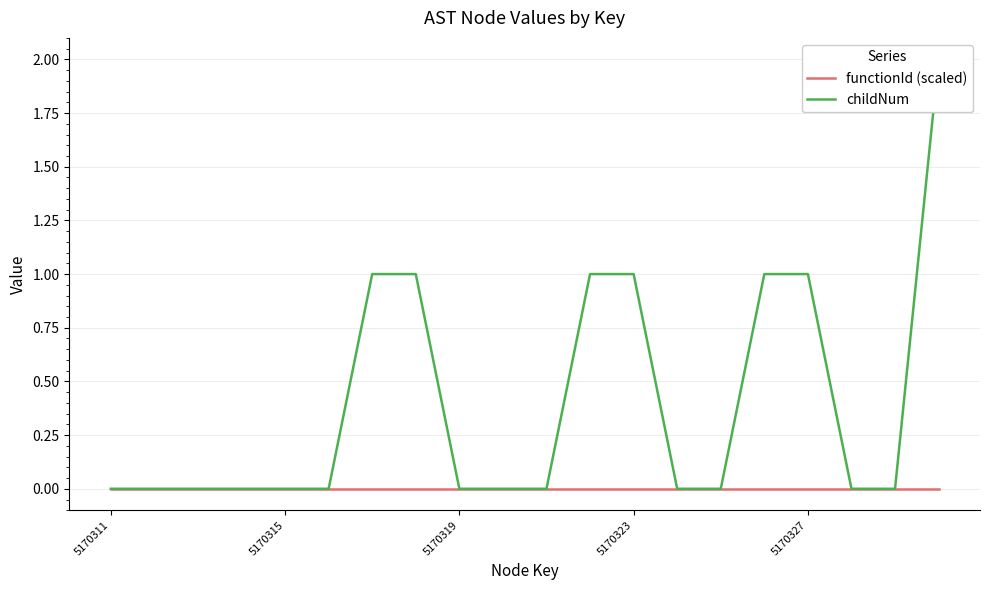

True or false: functionId (scaled) has more than 2 interior local peaks.

False